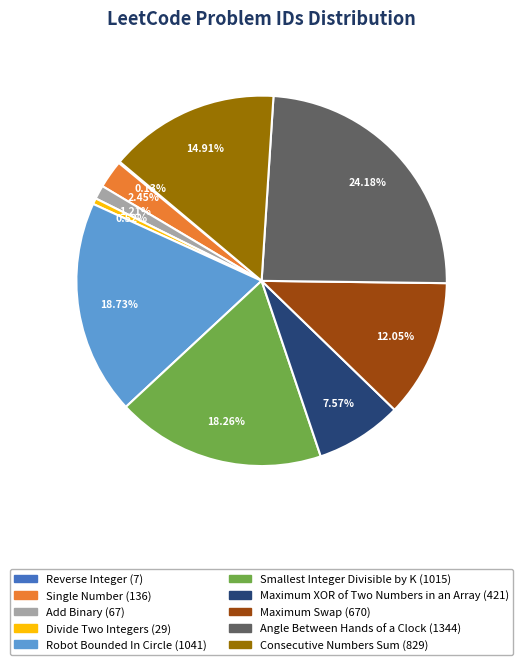

Approximately how many times larger is the value at Maximum Swap compared to Single Number?

4.9